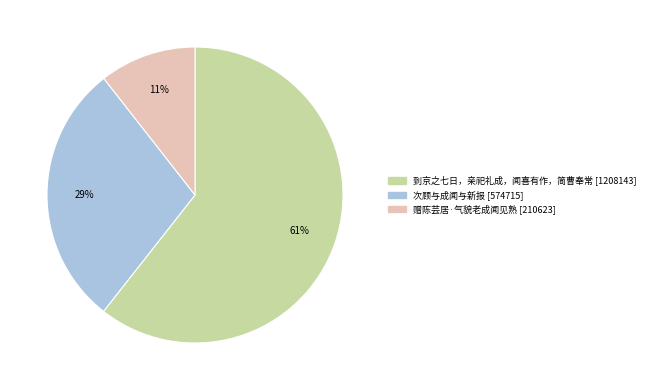

To the nearest percent, what is the difference between the largest and smallest slice percentages?

50%